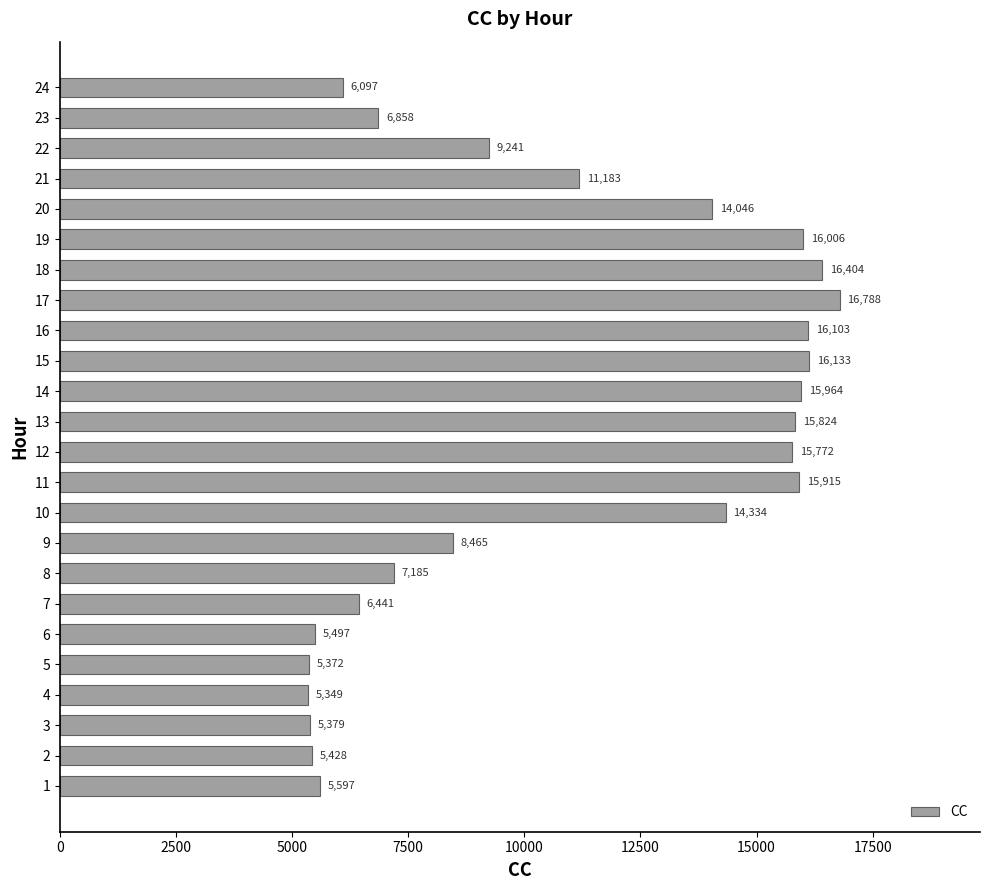

What value does the data have at 8?

7184.7